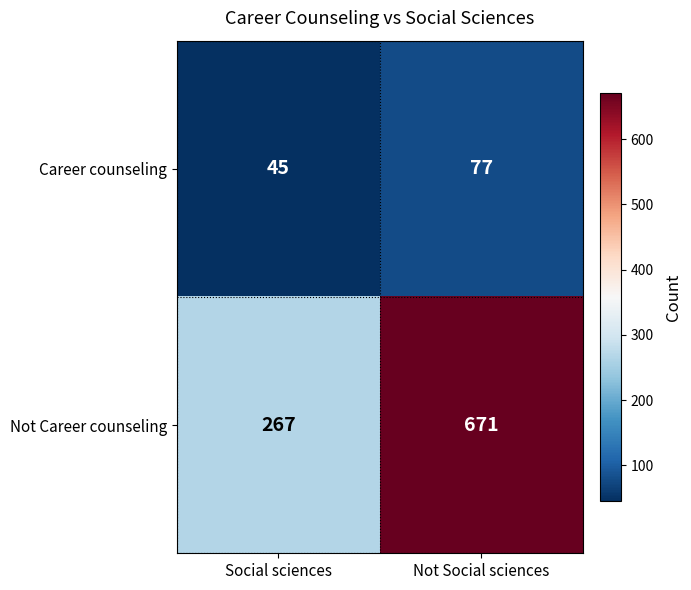

At which category is the sum across all series the highest?

Not Social sciences